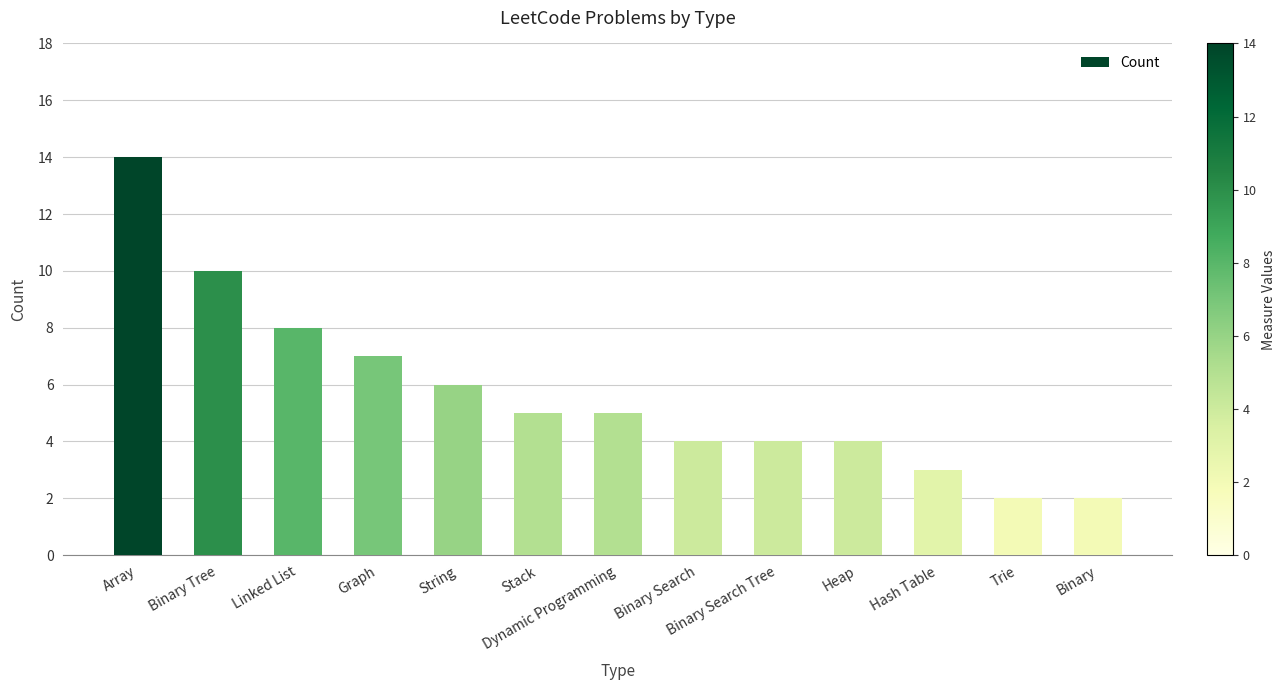

Between Binary Tree and Dynamic Programming, which is larger?

Binary Tree